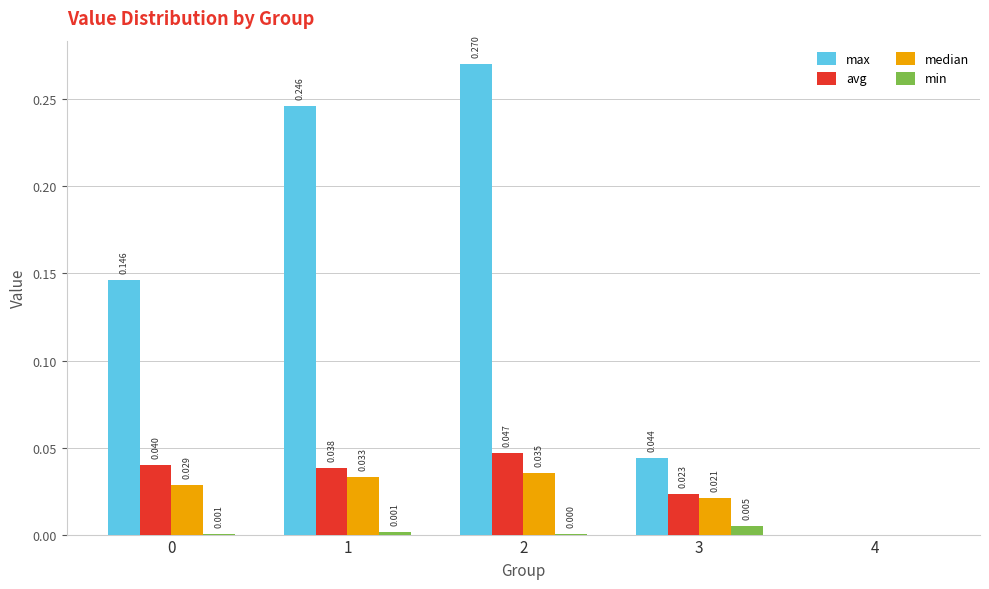

Between 0 and 3, which series saw the biggest shift?

max